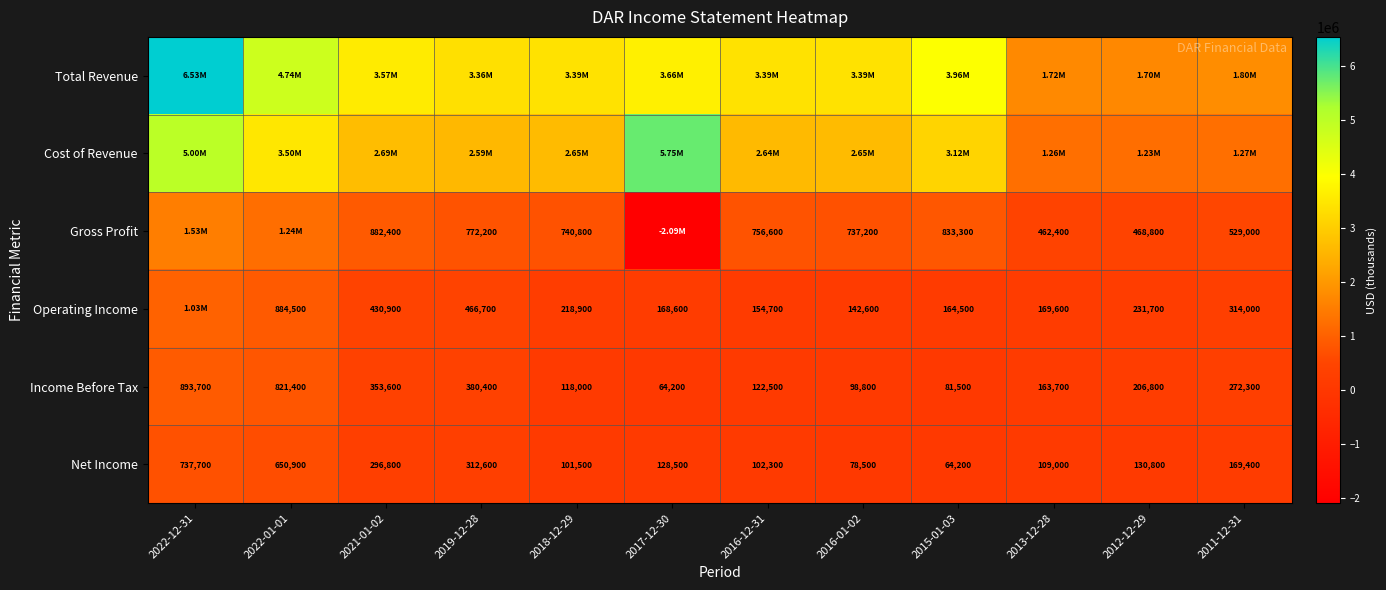

The value of Operating Income at 2017-12-30 is 107496. True or false?

False